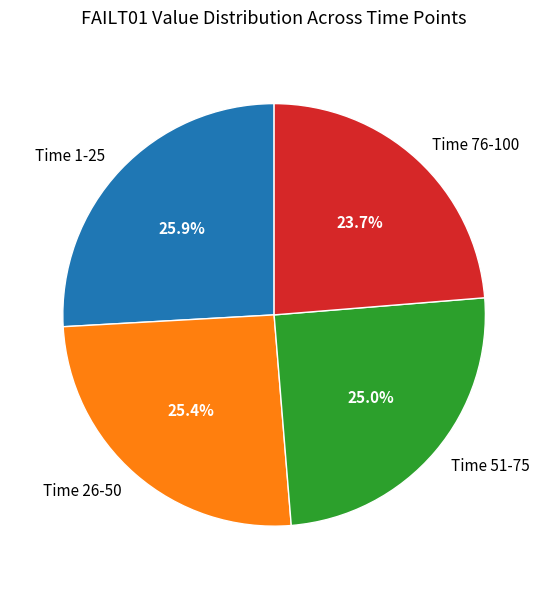

Does Time 26-50 account for over 50% of the chart?

No